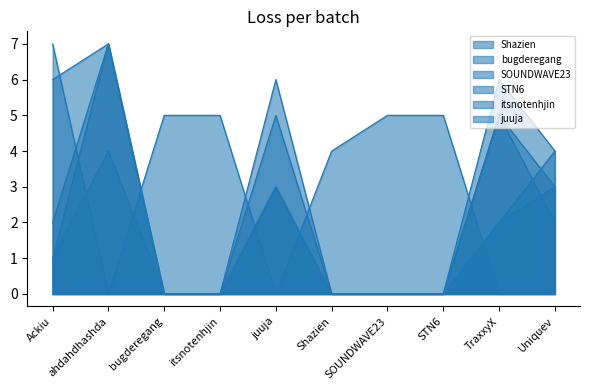

Which series ends up on top after the final intersection of SOUNDWAVE23 and STN6?

STN6